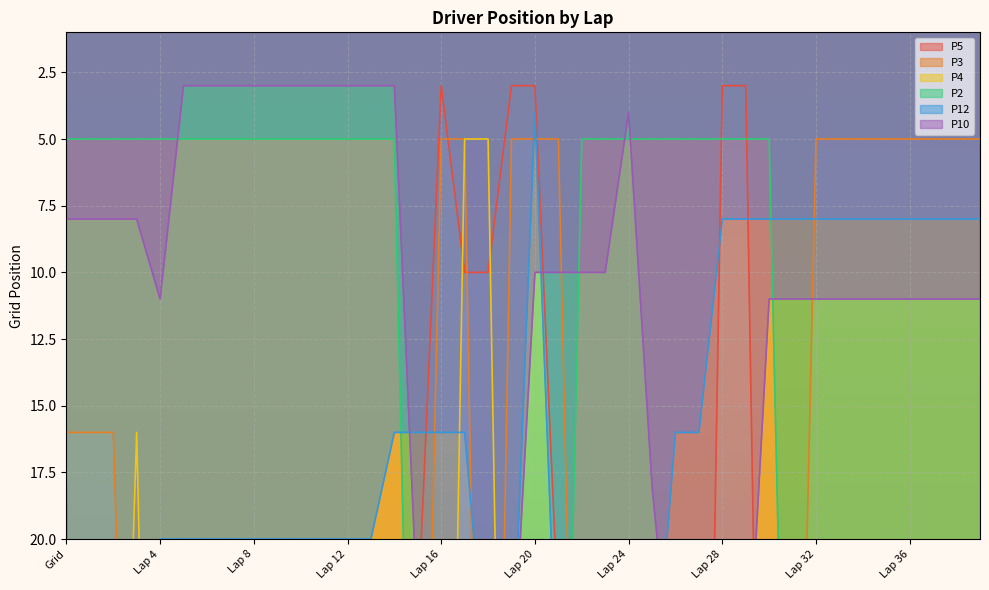

What position from the right is Lap 38?

2